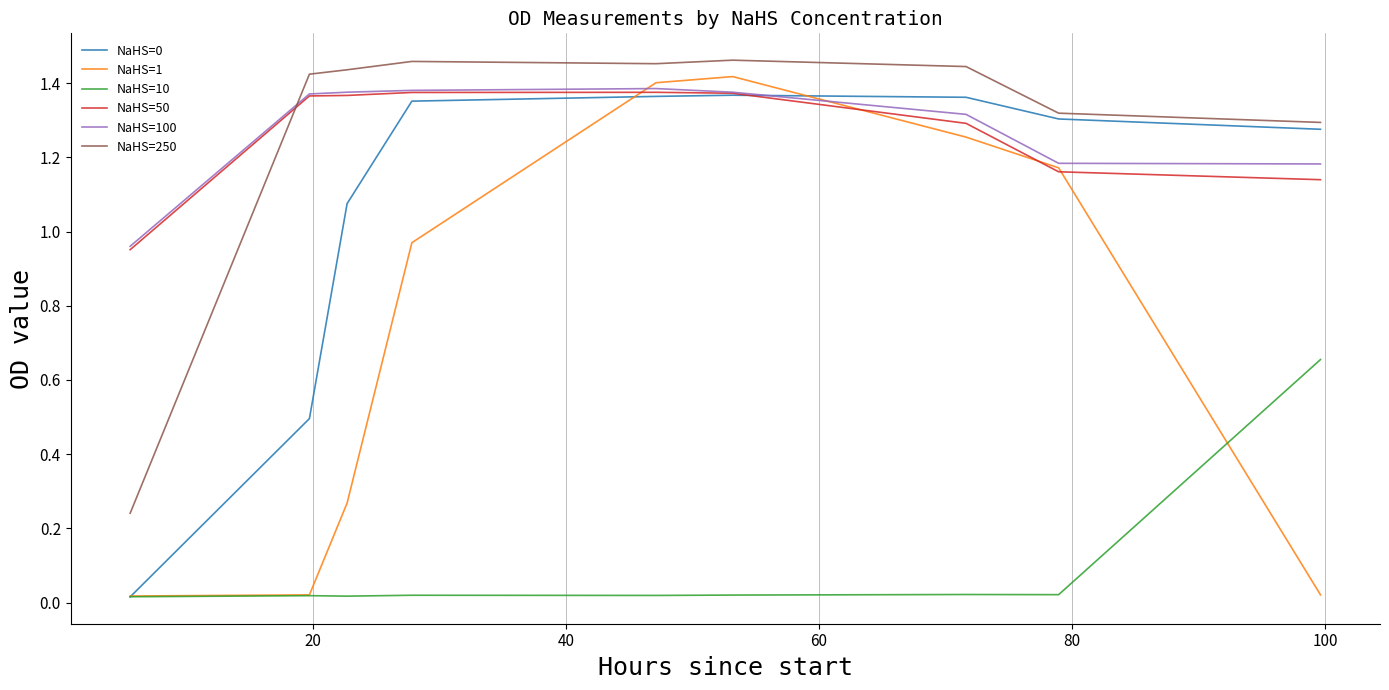

Does the chart have visible grid lines?

Yes